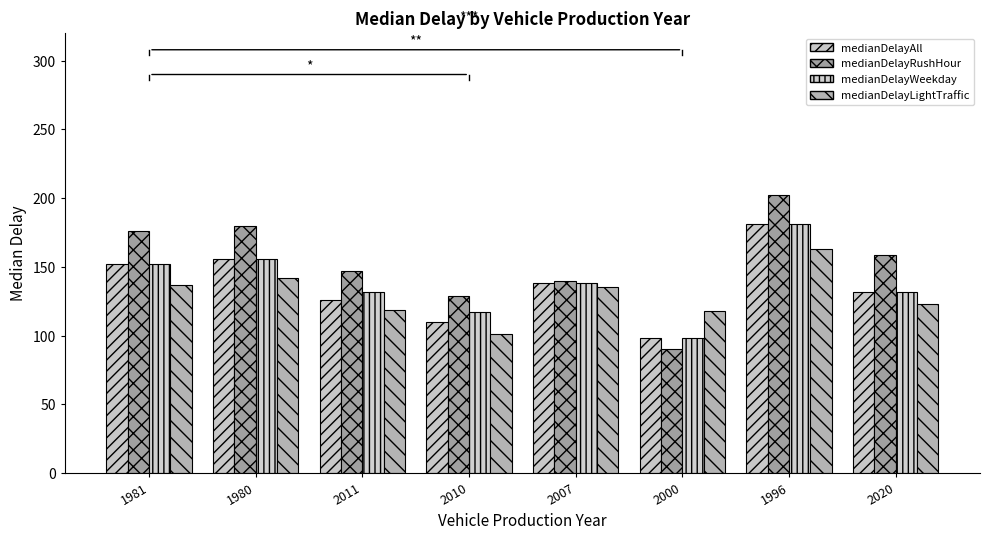

Which series has the largest total across all categories?

medianDelayRushHour